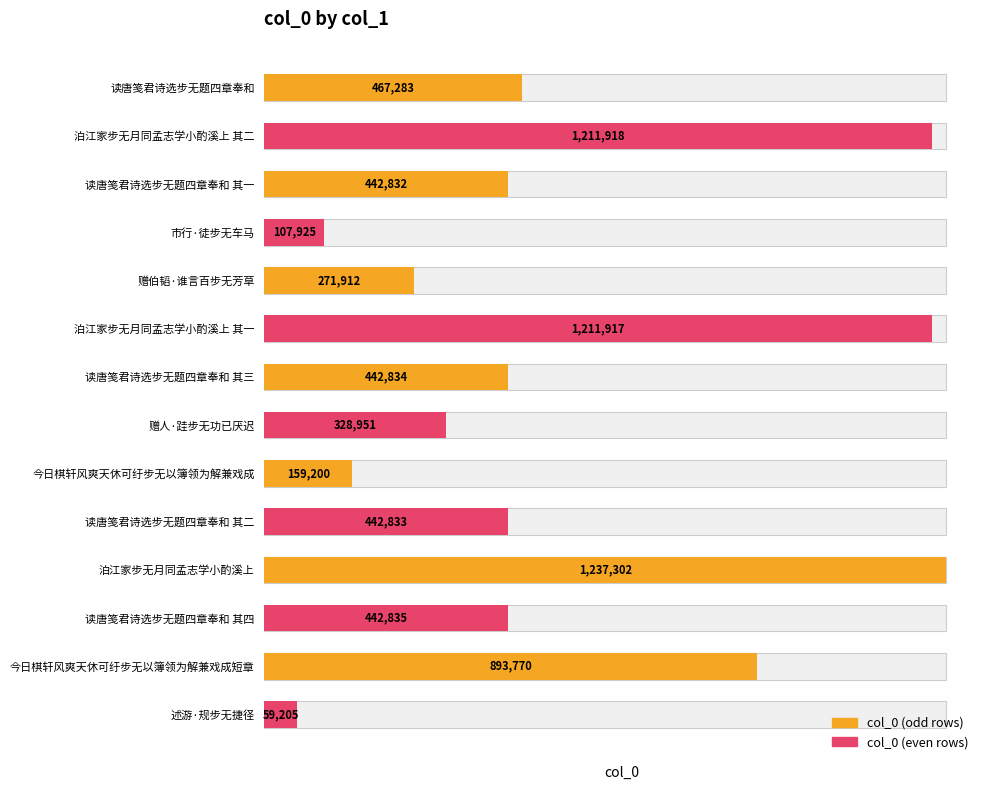

Does the chart contain any negative values?

No